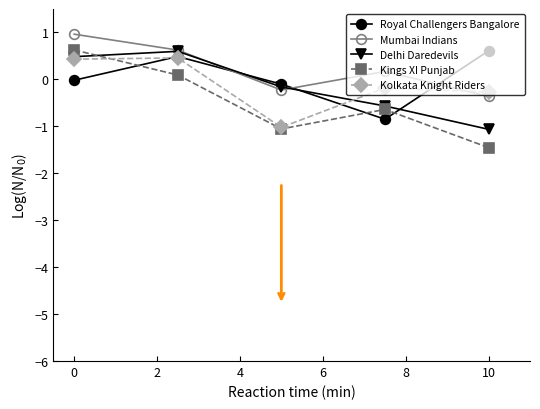

In Mumbai Indians, how many points are lower than both neighbors (excluding endpoints)?

1